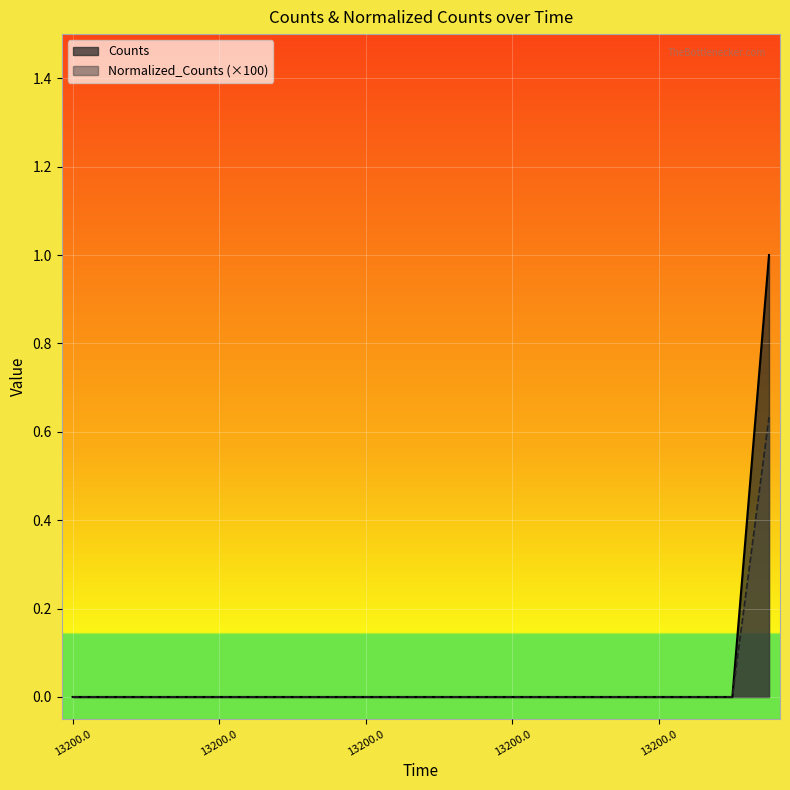

What are all the series names shown in the legend?

Counts, Normalized_Counts